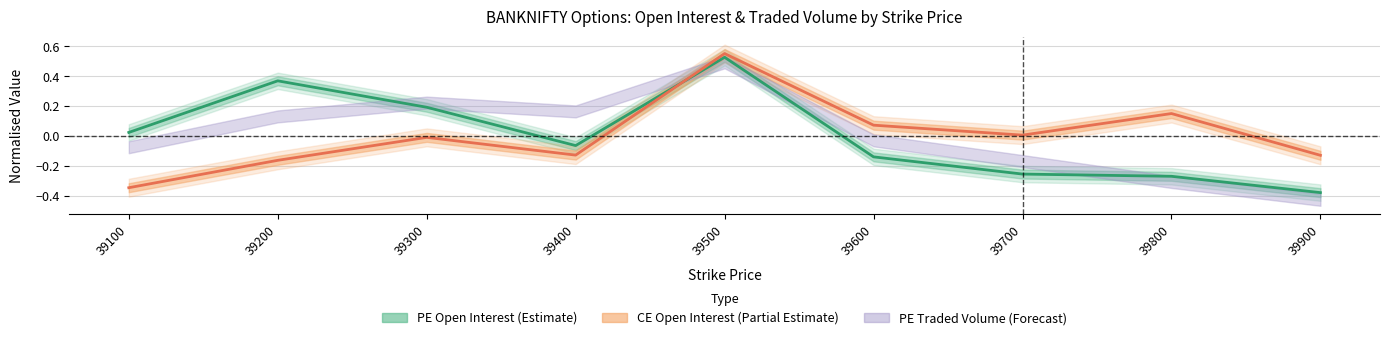

What is the difference between the CE_openInterest values at 39400 and 39600?

0.2